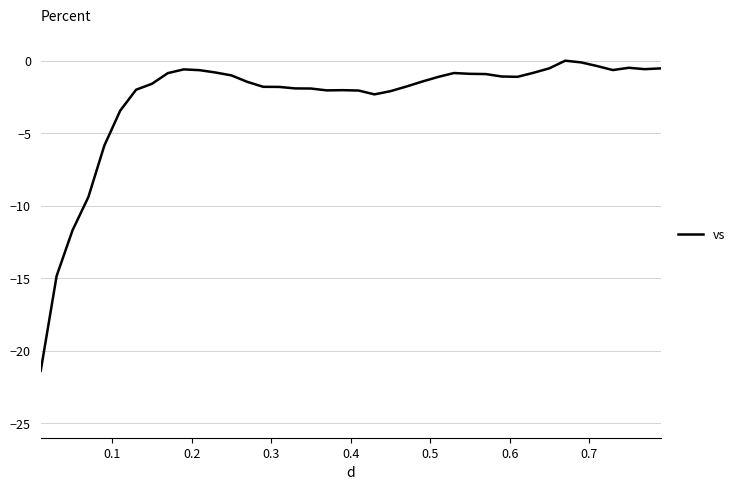

Does the chart have visible grid lines?

Yes